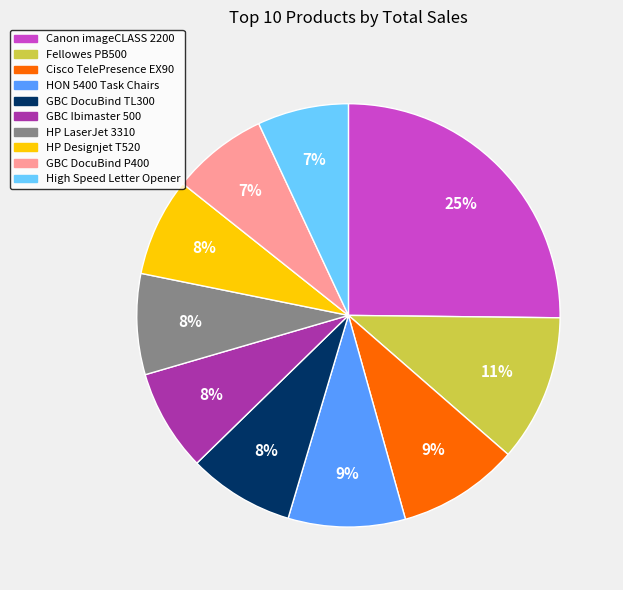

To the nearest percent, what is the difference between the largest and smallest slice percentages?

18%